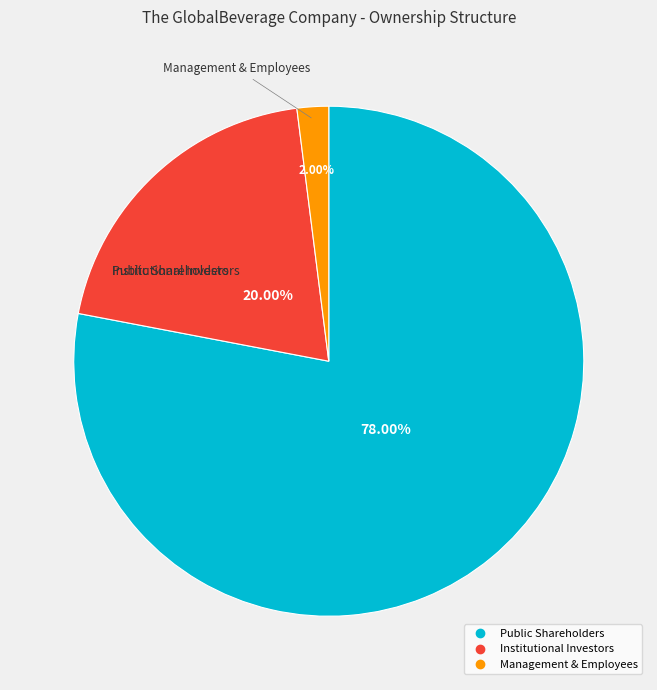

What is the smallest slice in the pie chart?

Management & Employees